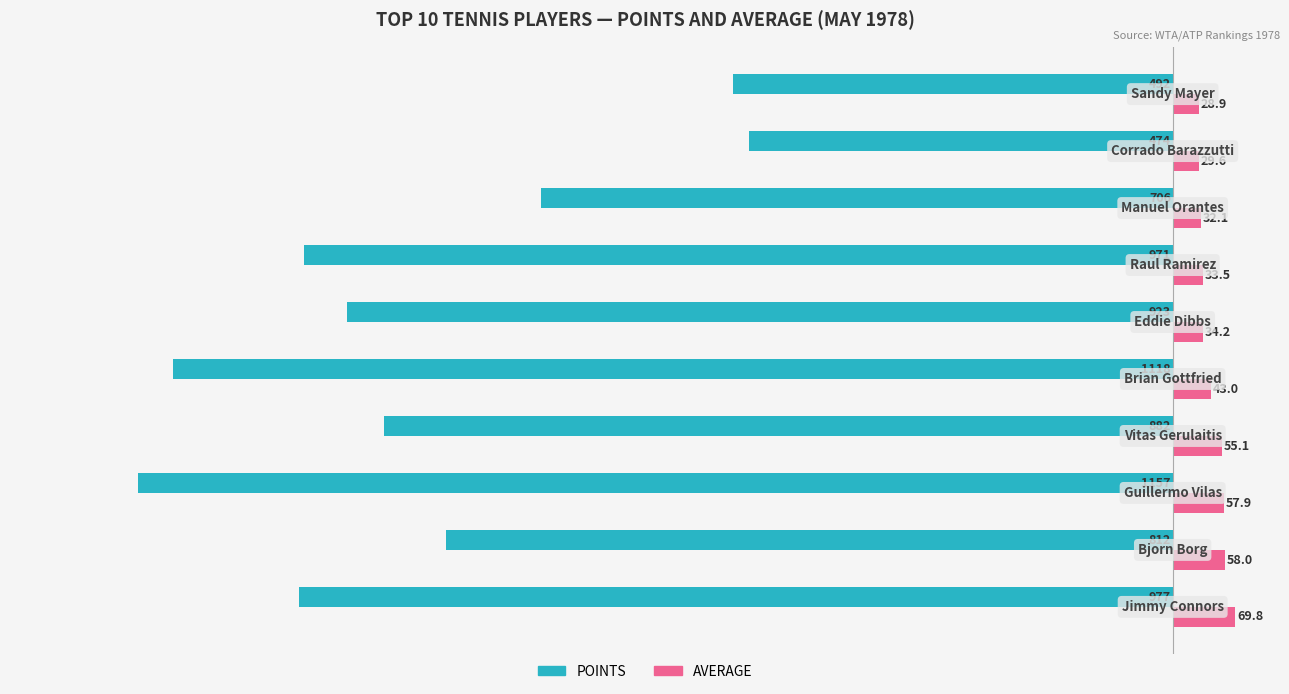

Which series has the largest range (max minus min)?

POINTS